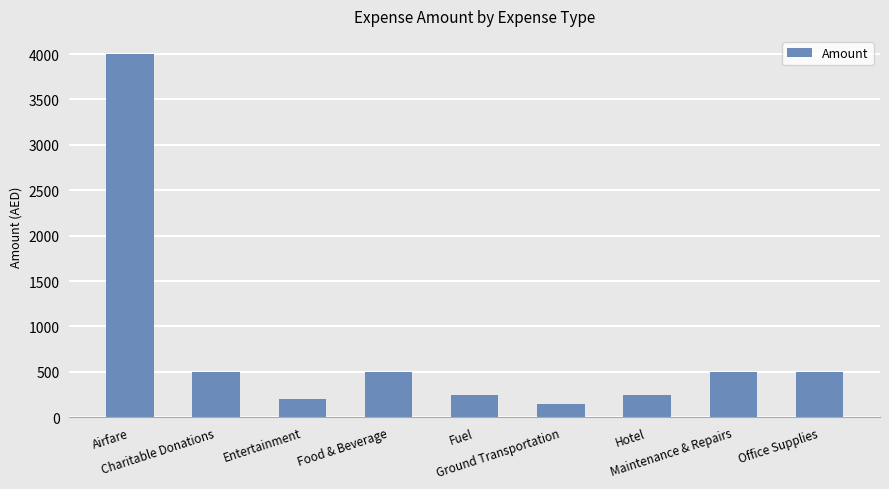

What is the greatest value displayed?

4000